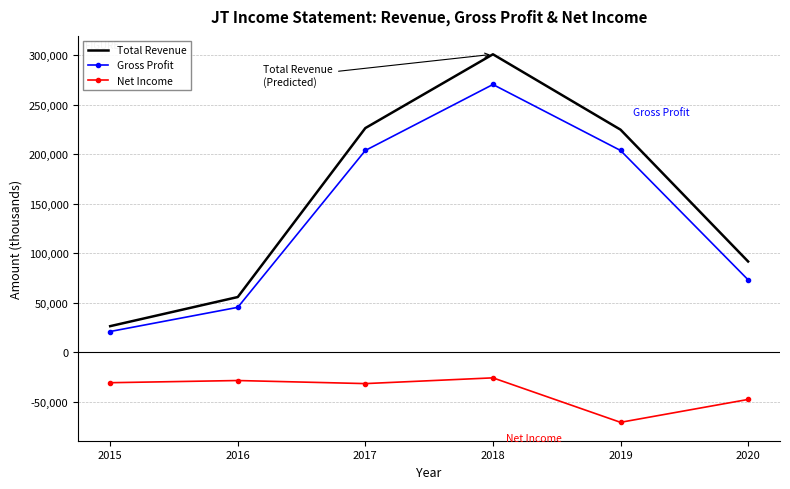

True or false: Total Revenue and Gross Profit cross at least once.

False